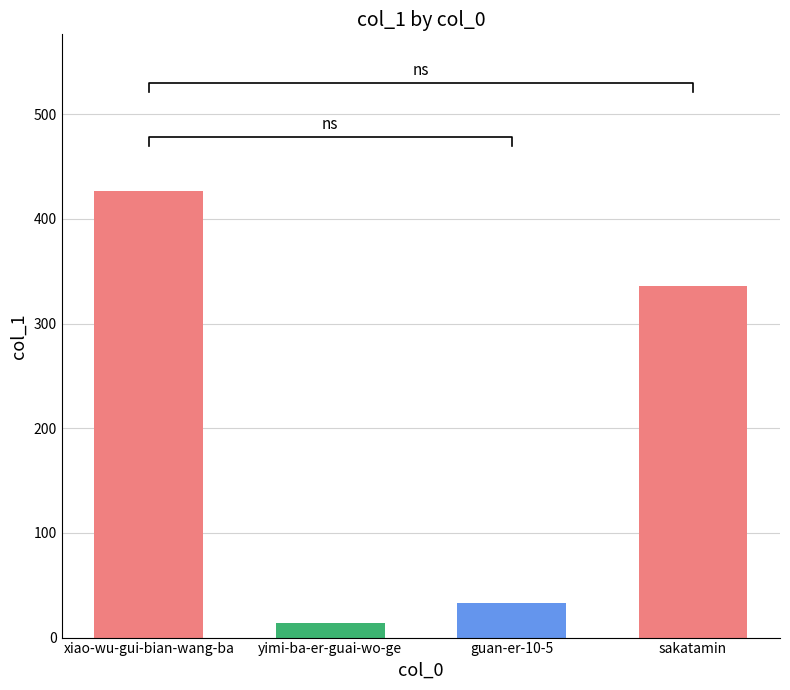

How many bars are there in total?

4